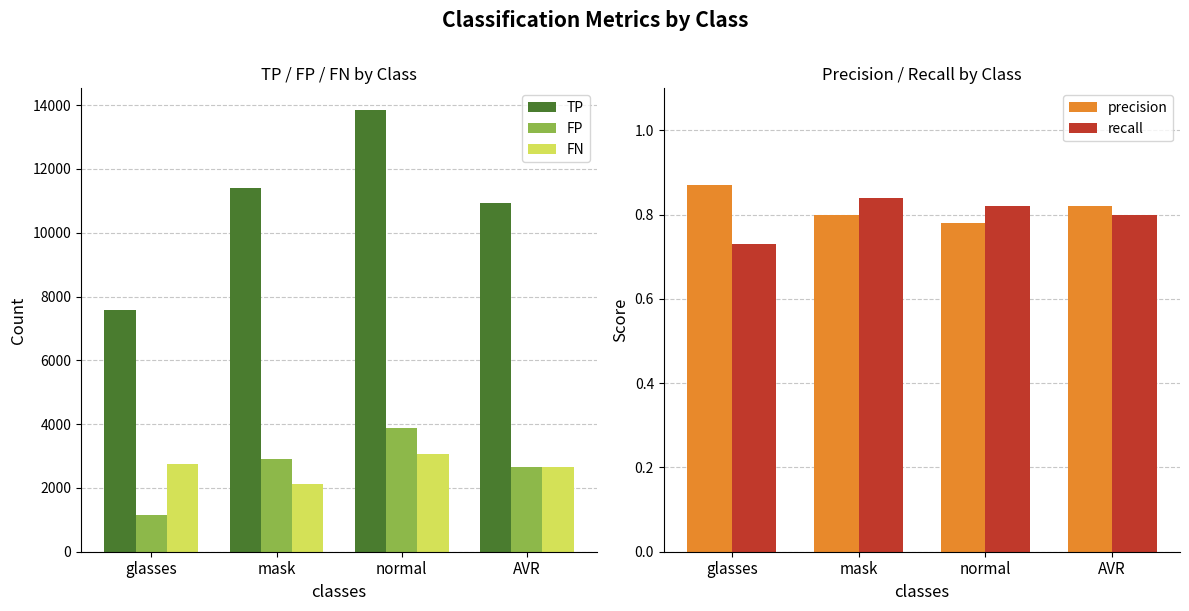

Reading left to right, extract all data points from this chart.

TP: glasses=7575.0	mask=11391.0	normal=13835.0	AVR=10933.7
FP: glasses=1147.0	mask=2903.0	normal=3885.0	AVR=2645.0
FN: glasses=2743.0	mask=2132.0	normal=3060.0	AVR=2645.0
precision: glasses=0.9	mask=0.8	normal=0.8	AVR=0.8
recall: glasses=0.7	mask=0.8	normal=0.8	AVR=0.8